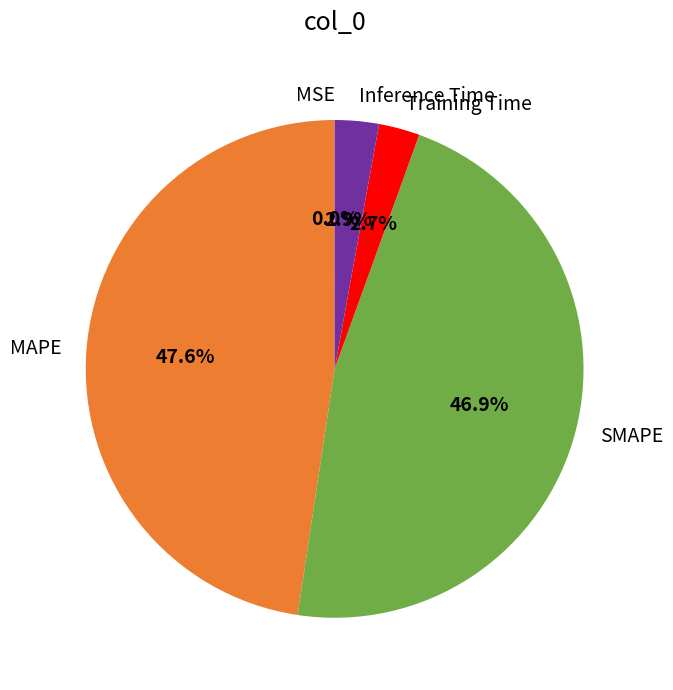

Which category has the biggest portion of the pie?

MAPE